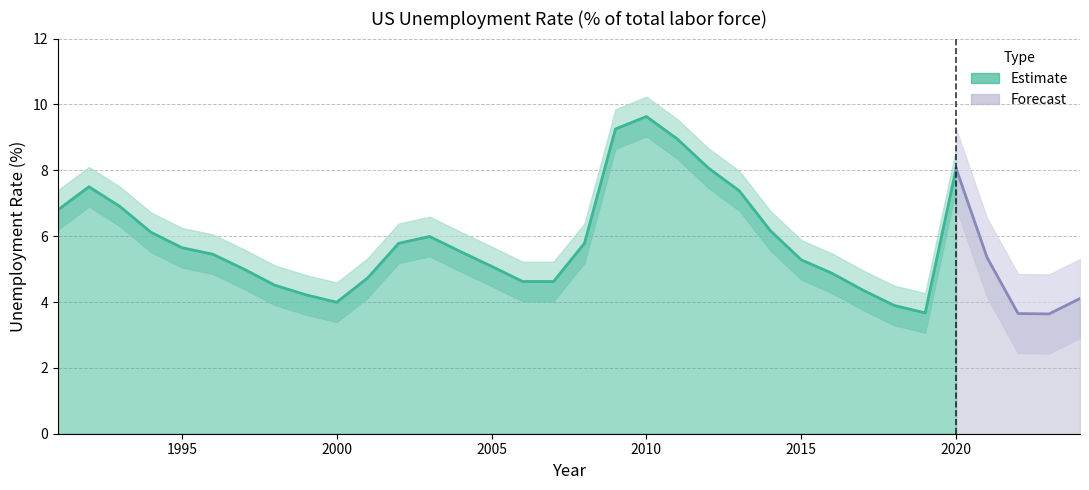

Rank the categories by value from lowest to highest.

2023, 2022, 2019, 2018, 2000, 2024, 1999, 2017, 1998, 2007, 2006, 2001, 2016, 1997, 2005, 2015, 2021, 1996, 2004, 1995, 2002, 2008, 2003, 1994, 2014, 1991, 1993, 2013, 1992, 2020, 2012, 2011, 2009, 2010